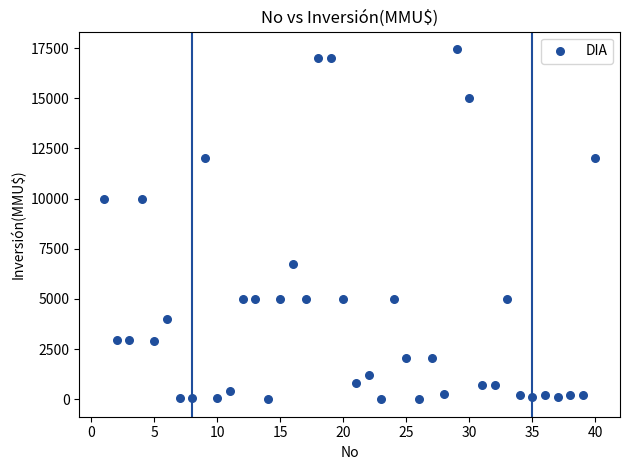

What is the range of X values (max minus min)?

39